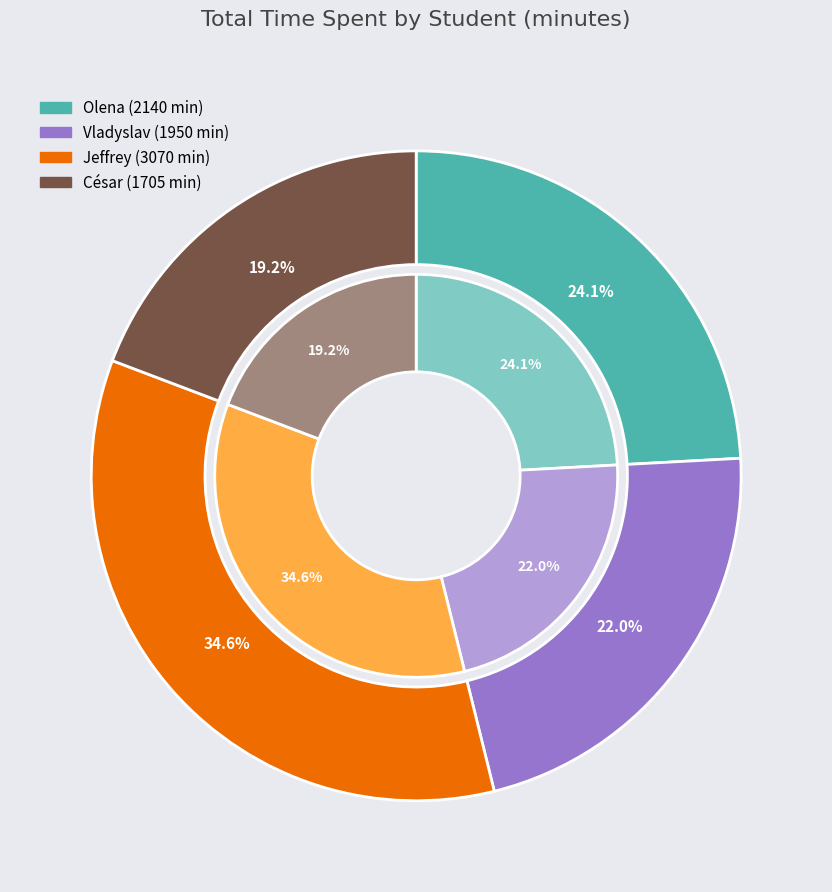

To the nearest percent, what is the difference between the Vladyslav and César slice percentages?

3%